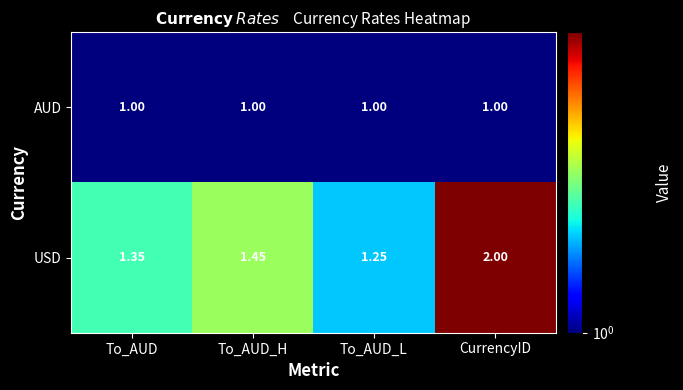

How many distinct data groups are displayed?

2